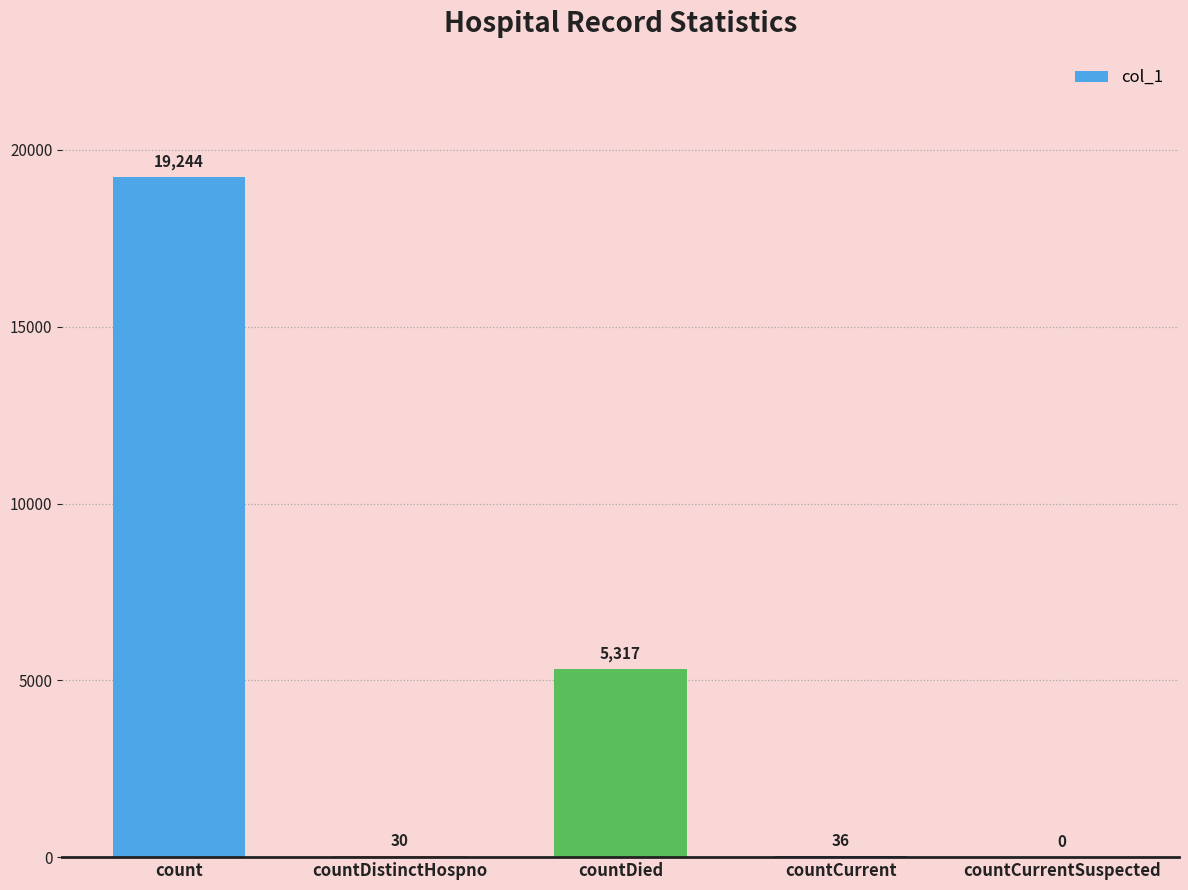

Where does the data first go above 36?

count